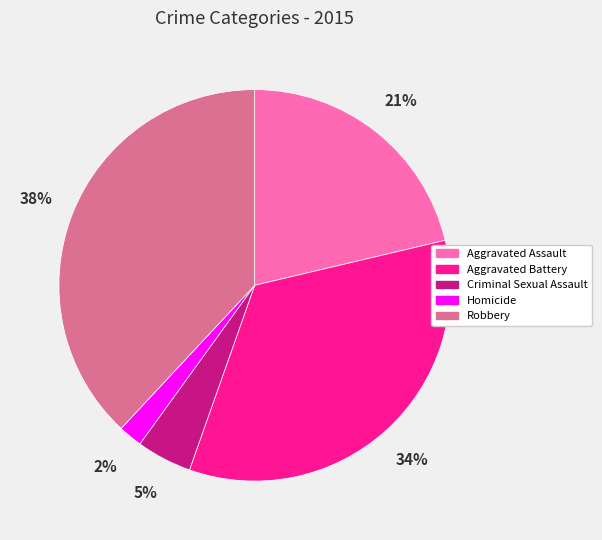

True or false: Homicide accounts for 2% of the total.

True